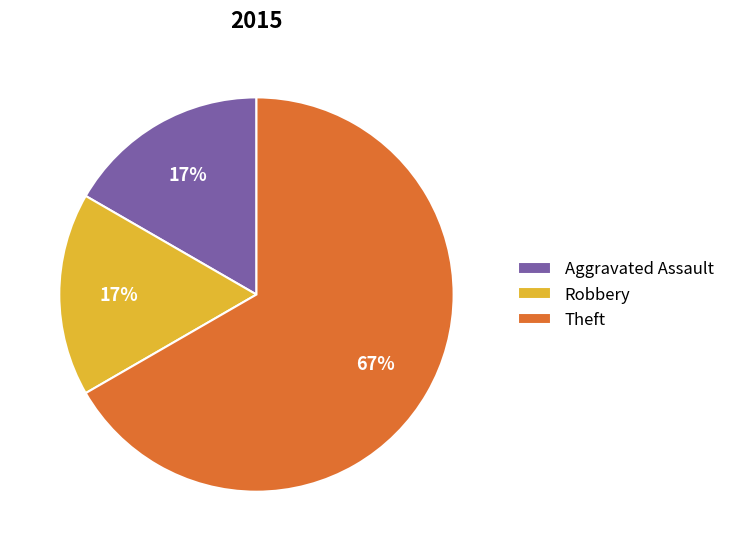

Is Theft the majority of the pie?

Yes